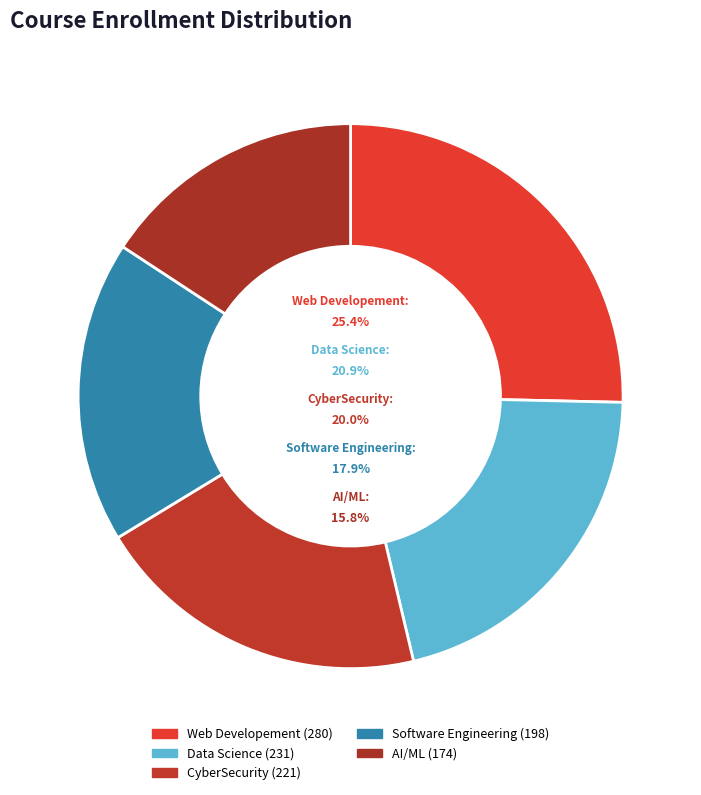

How many segments does this pie chart have?

5